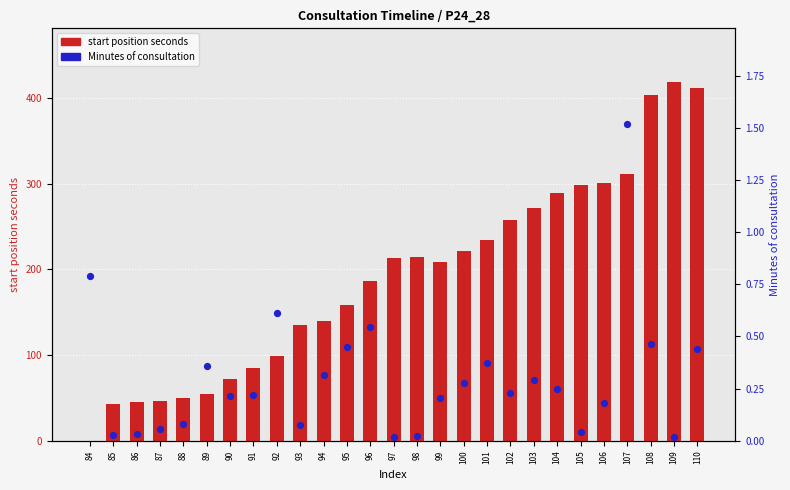

Which series contains the lowest Y value?

start position seconds